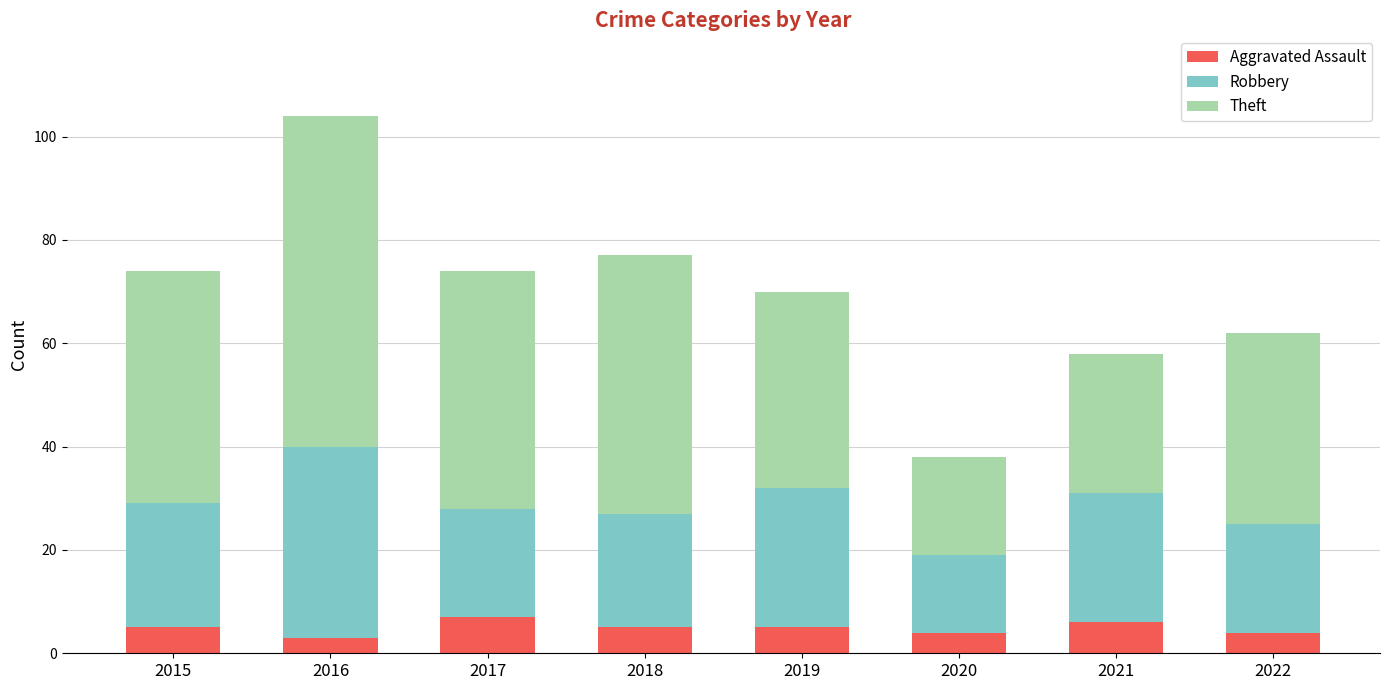

The value of Aggravated Assault at 2019 is 5. True or false?

True